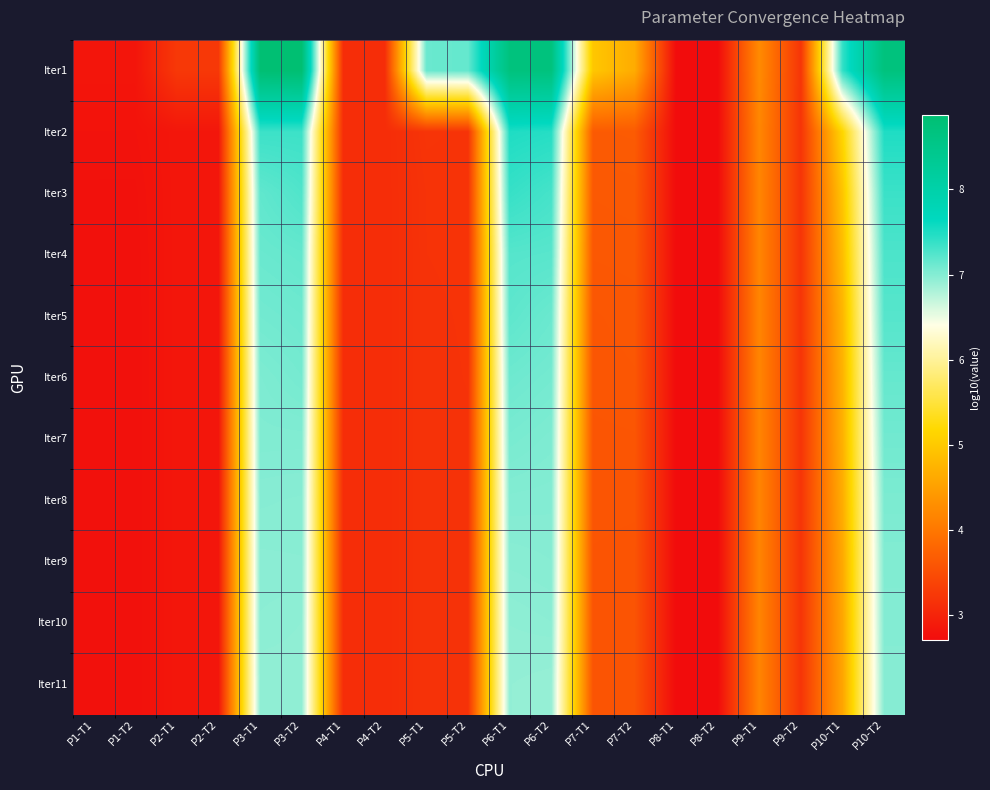

Reading left to right, extract all data points from this chart.

Iter1: P1-T1=2.8	P1-T2=2.8	P2-T1=3.3	P2-T2=3.3	P3-T1=8.9	P3-T2=8.9	P4-T1=3.1	P4-T2=3.1	P5-T1=7.1	P5-T2=7.2	P6-T1=8.7	P6-T2=8.7	P7-T1=5.0	P7-T2=4.6	P8-T1=2.7	P8-T2=2.7	P9-T1=4.2	P9-T2=3.2	P10-T1=7.4	P10-T2=8.7
Iter2: P1-T1=2.8	P1-T2=2.8	P2-T1=2.8	P2-T2=2.8	P3-T1=7.3	P3-T2=7.3	P4-T1=3.1	P4-T2=3.1	P5-T1=3.2	P5-T2=3.2	P6-T1=7.5	P6-T2=7.5	P7-T1=3.7	P7-T2=3.7	P8-T1=2.7	P8-T2=2.7	P9-T1=4.2	P9-T2=3.2	P10-T1=5.2	P10-T2=7.5
Iter3: P1-T1=2.8	P1-T2=2.8	P2-T1=2.8	P2-T2=2.8	P3-T1=7.2	P3-T2=7.3	P4-T1=3.1	P4-T2=3.1	P5-T1=3.2	P5-T2=3.2	P6-T1=7.4	P6-T2=7.3	P7-T1=3.6	P7-T2=3.6	P8-T1=2.7	P8-T2=2.7	P9-T1=4.2	P9-T2=3.2	P10-T1=4.9	P10-T2=7.4
Iter4: P1-T1=2.8	P1-T2=2.8	P2-T1=2.8	P2-T2=2.8	P3-T1=7.1	P3-T2=7.2	P4-T1=3.1	P4-T2=3.1	P5-T1=3.2	P5-T2=3.2	P6-T1=7.2	P6-T2=7.2	P7-T1=3.6	P7-T2=3.6	P8-T1=2.7	P8-T2=2.7	P9-T1=4.2	P9-T2=3.2	P10-T1=4.9	P10-T2=7.3
Iter5: P1-T1=2.8	P1-T2=2.8	P2-T1=2.8	P2-T2=2.8	P3-T1=7.1	P3-T2=7.1	P4-T1=3.1	P4-T2=3.1	P5-T1=3.2	P5-T2=3.2	P6-T1=7.2	P6-T2=7.1	P7-T1=3.6	P7-T2=3.6	P8-T1=2.7	P8-T2=2.7	P9-T1=4.2	P9-T2=3.2	P10-T1=4.8	P10-T2=7.2
Iter6: P1-T1=2.8	P1-T2=2.8	P2-T1=2.8	P2-T2=2.8	P3-T1=7.0	P3-T2=7.1	P4-T1=3.1	P4-T2=3.1	P5-T1=3.2	P5-T2=3.2	P6-T1=7.1	P6-T2=7.1	P7-T1=3.6	P7-T2=3.6	P8-T1=2.7	P8-T2=2.7	P9-T1=4.2	P9-T2=3.2	P10-T1=4.7	P10-T2=7.1
Iter7: P1-T1=2.8	P1-T2=2.8	P2-T1=2.8	P2-T2=2.8	P3-T1=7.0	P3-T2=7.0	P4-T1=3.1	P4-T2=3.1	P5-T1=3.2	P5-T2=3.2	P6-T1=7.1	P6-T2=7.0	P7-T1=3.6	P7-T2=3.6	P8-T1=2.7	P8-T2=2.7	P9-T1=4.2	P9-T2=3.2	P10-T1=4.7	P10-T2=7.1
Iter8: P1-T1=2.8	P1-T2=2.8	P2-T1=2.8	P2-T2=2.8	P3-T1=7.0	P3-T2=7.0	P4-T1=3.1	P4-T2=3.1	P5-T1=3.2	P5-T2=3.2	P6-T1=7.0	P6-T2=7.0	P7-T1=3.6	P7-T2=3.6	P8-T1=2.7	P8-T2=2.7	P9-T1=4.2	P9-T2=3.2	P10-T1=4.7	P10-T2=7.0
Iter9: P1-T1=2.8	P1-T2=2.8	P2-T1=2.8	P2-T2=2.8	P3-T1=7.0	P3-T2=7.0	P4-T1=3.1	P4-T2=3.1	P5-T1=3.2	P5-T2=3.2	P6-T1=7.0	P6-T2=7.0	P7-T1=3.6	P7-T2=3.6	P8-T1=2.7	P8-T2=2.7	P9-T1=4.2	P9-T2=3.2	P10-T1=4.6	P10-T2=7.0
Iter10: P1-T1=2.8	P1-T2=2.8	P2-T1=2.8	P2-T2=2.8	P3-T1=7.0	P3-T2=7.0	P4-T1=3.1	P4-T2=3.1	P5-T1=3.2	P5-T2=3.2	P6-T1=7.0	P6-T2=7.0	P7-T1=3.6	P7-T2=3.6	P8-T1=2.7	P8-T2=2.7	P9-T1=4.2	P9-T2=3.2	P10-T1=4.6	P10-T2=7.0
Iter11: P1-T1=2.8	P1-T2=2.8	P2-T1=2.8	P2-T2=2.8	P3-T1=6.9	P3-T2=6.9	P4-T1=3.1	P4-T2=3.1	P5-T1=3.2	P5-T2=3.2	P6-T1=6.9	P6-T2=6.9	P7-T1=3.6	P7-T2=3.6	P8-T1=2.7	P8-T2=2.7	P9-T1=4.2	P9-T2=3.2	P10-T1=4.6	P10-T2=7.0